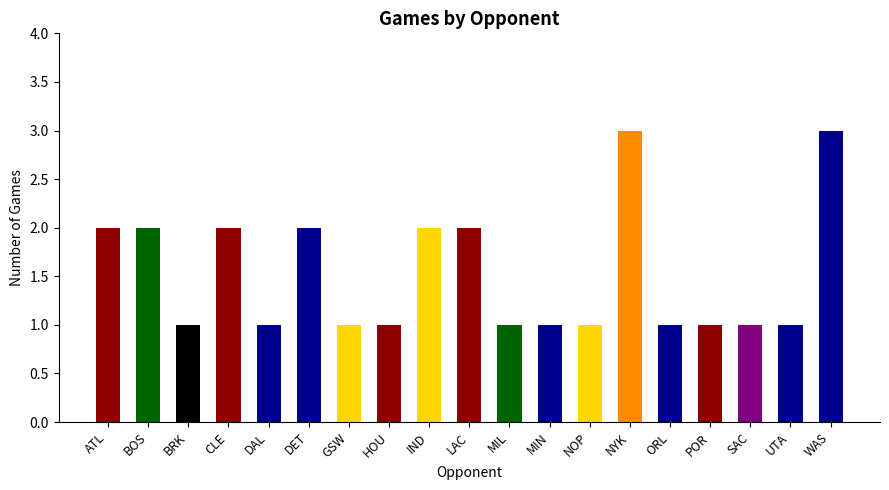

Count the number of categories in the chart.

19